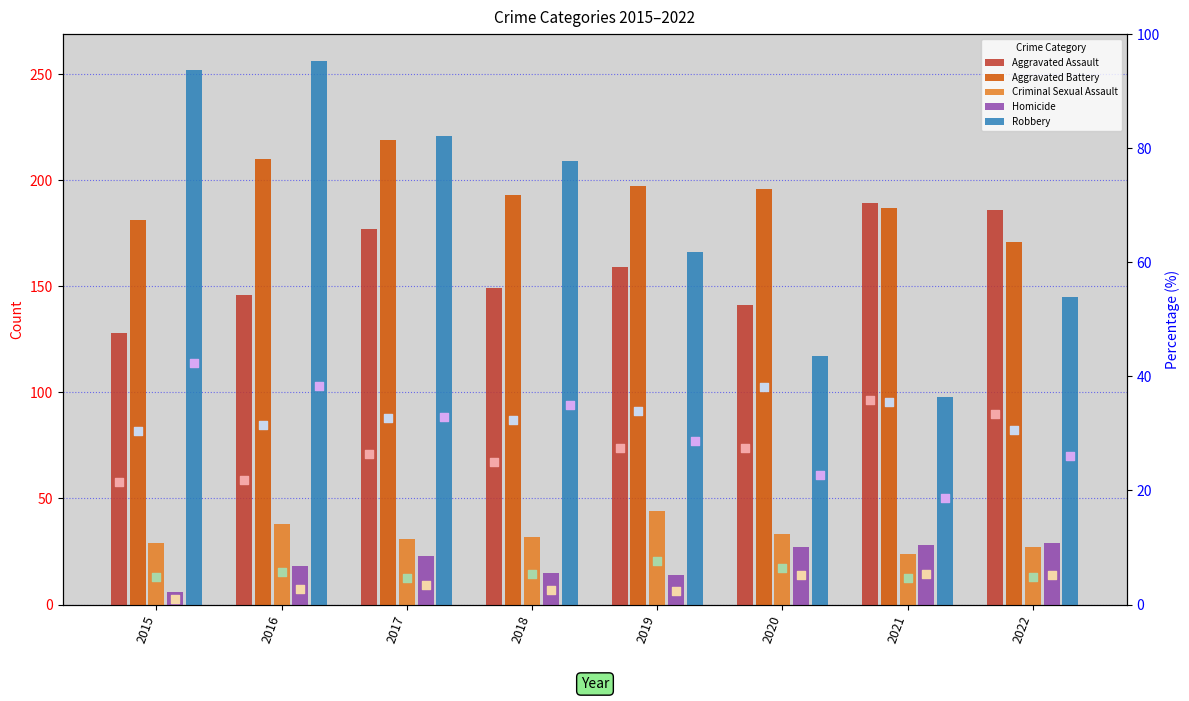

Which series contains the highest Y value?

Robbery